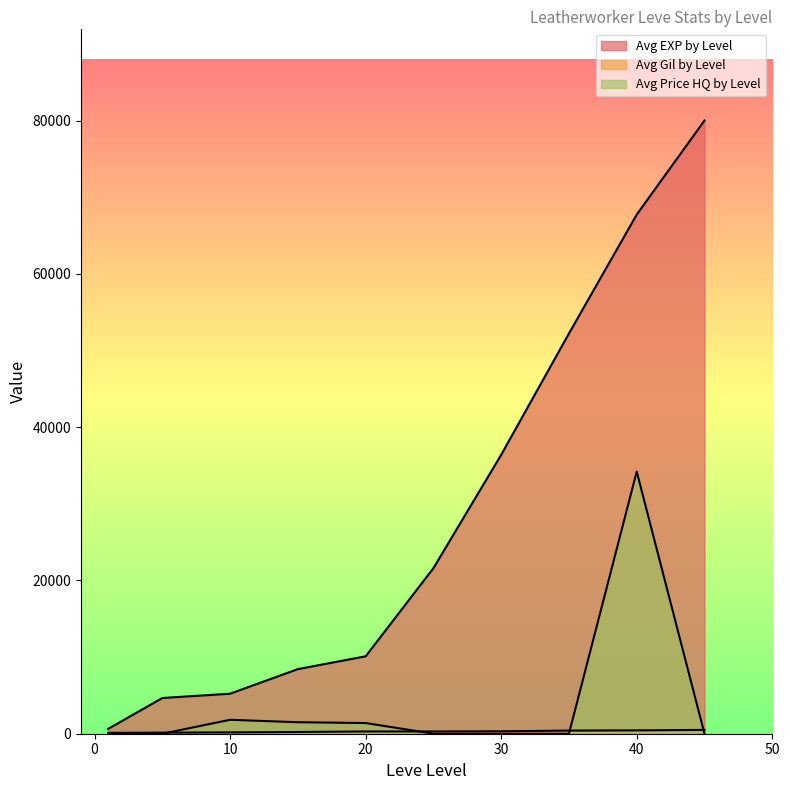

Rank the series by their maximum value, from lowest to highest.

Avg Gil by Level, Avg Price HQ by Level, Avg EXP by Level